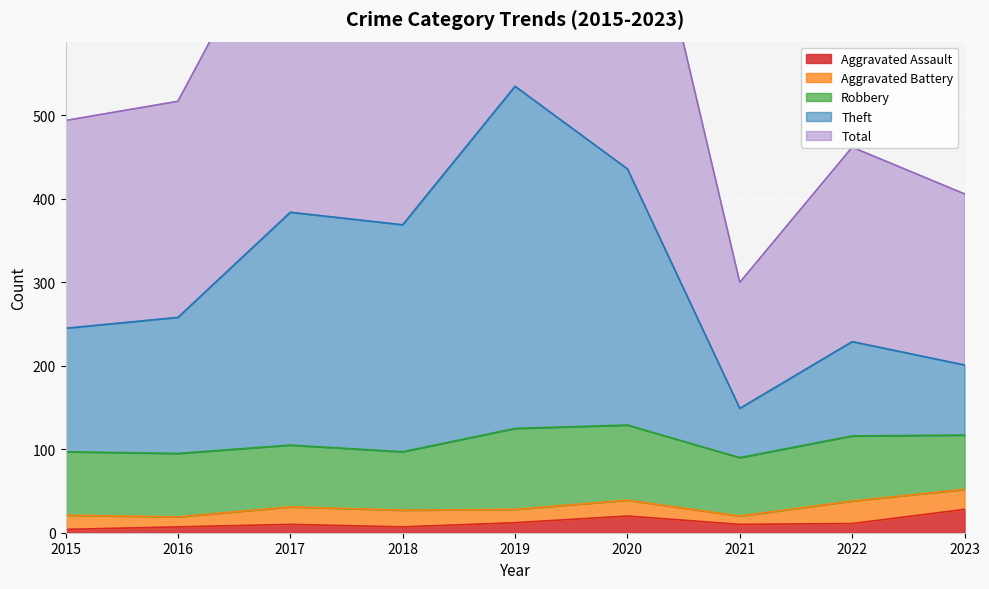

Does the chart display data point markers on the line(s)?

No